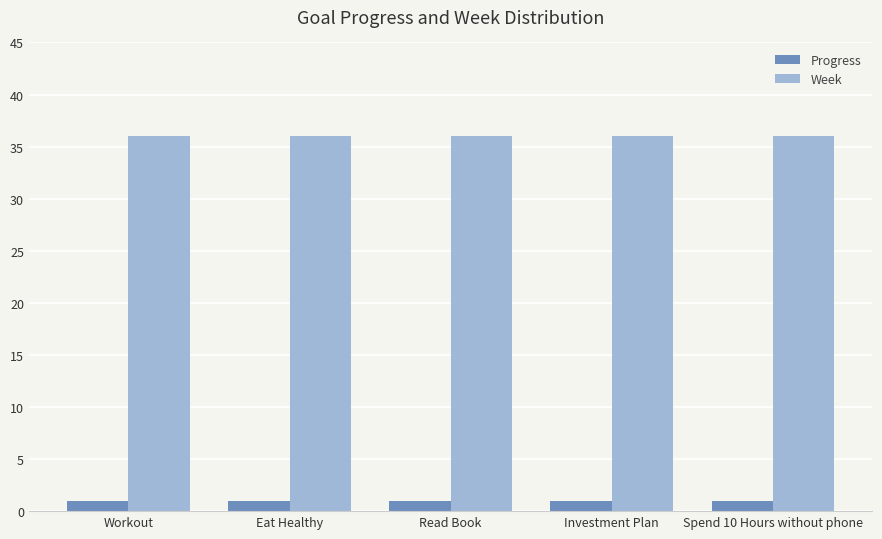

How many bars are there in each group?

2